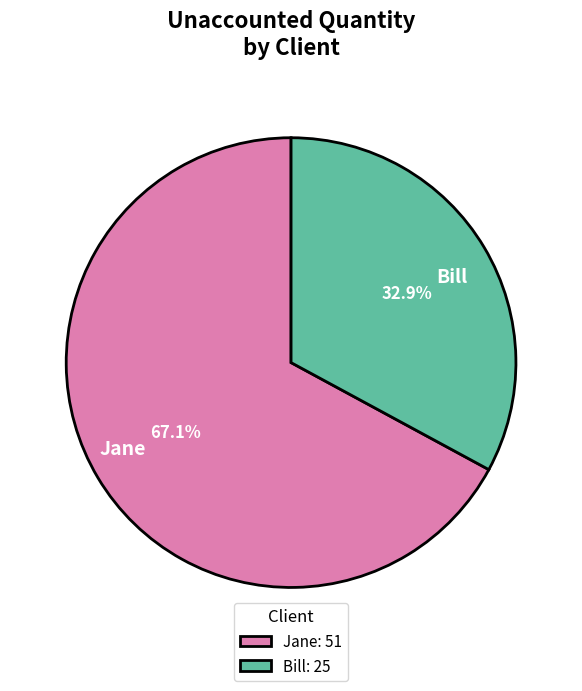

How many slices are in this pie chart?

2